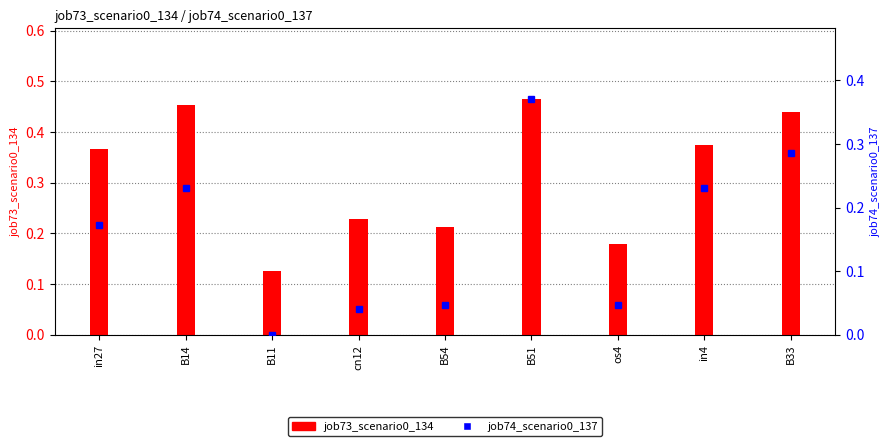

What is the difference between the job73_scenario0_134 values at B54 and B51?

0.3